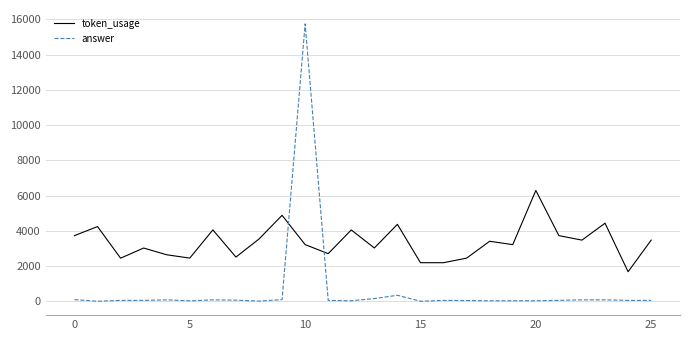

Which series has the widest spread of values?

answer